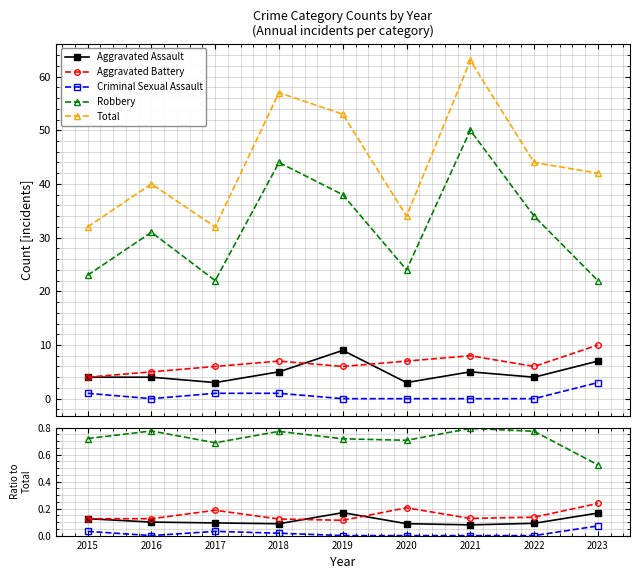

List the labels in order of Aggravated Assault value, smallest first.

2021, 2018, 2020, 2022, 2017, 2016, 2015, 2023, 2019